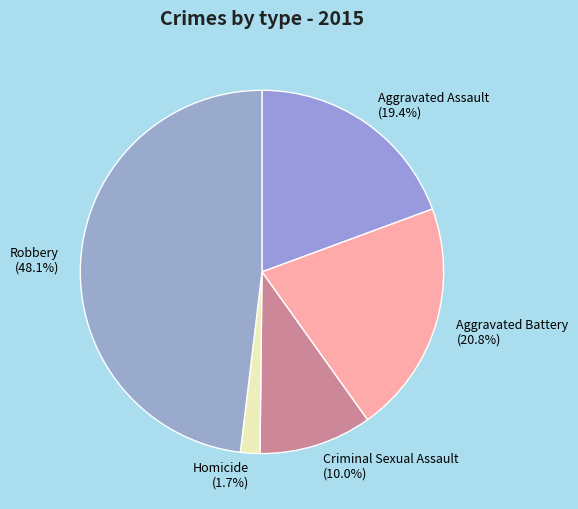

What is the total percentage of Aggravated Assault and Criminal Sexual Assault?

29.4%